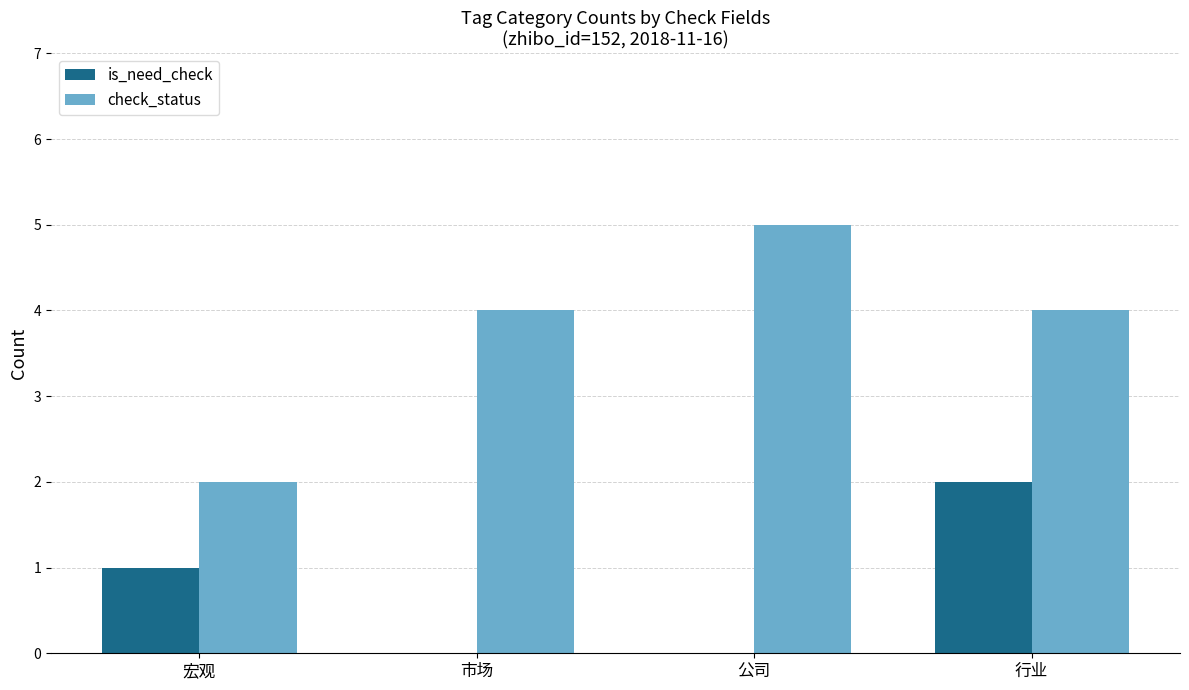

Count the number of categories in the chart.

4